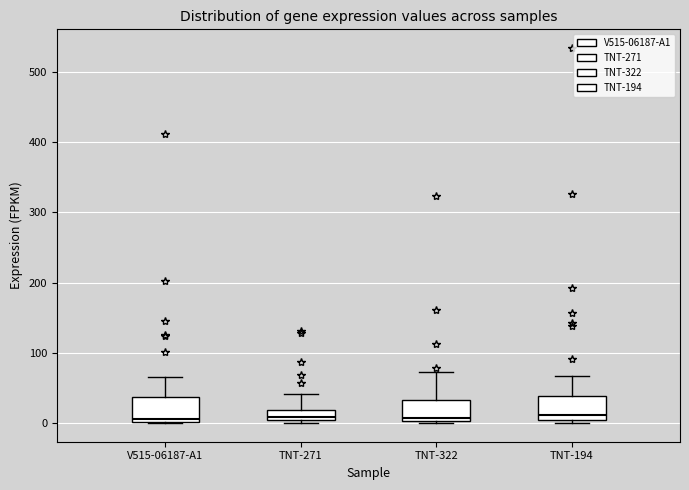

Where is the upper edge of the box for TNT-271 on the y-axis? The values are not printed on the chart, so give them approximately, as read against the axis.

20